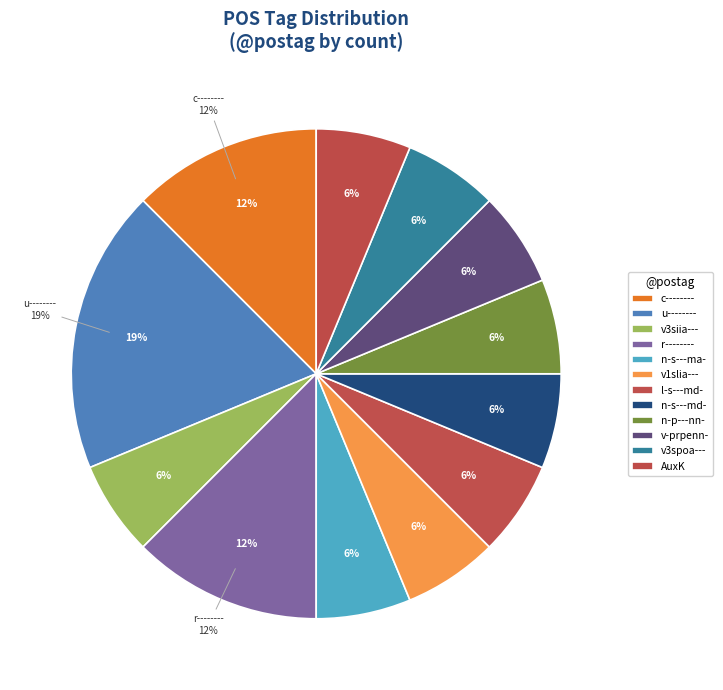

To the nearest percent, what is the average slice percentage?

8%